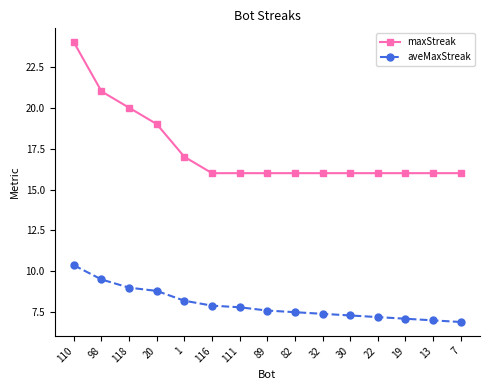

What is the difference between the second highest and minimum values in the aveMaxStreak series?

2.6